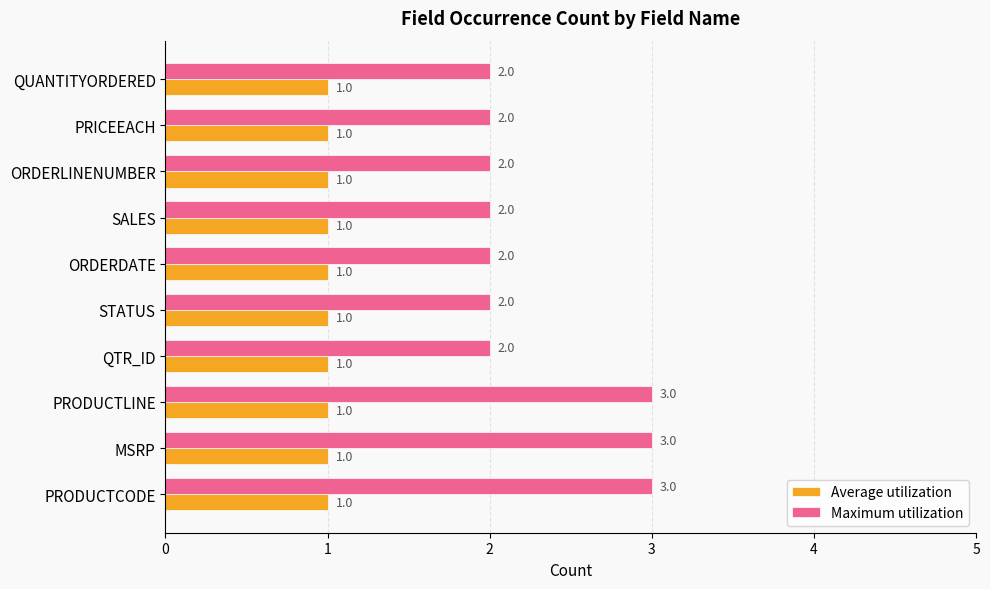

What is the highest value of the Maximum utilization series?

3